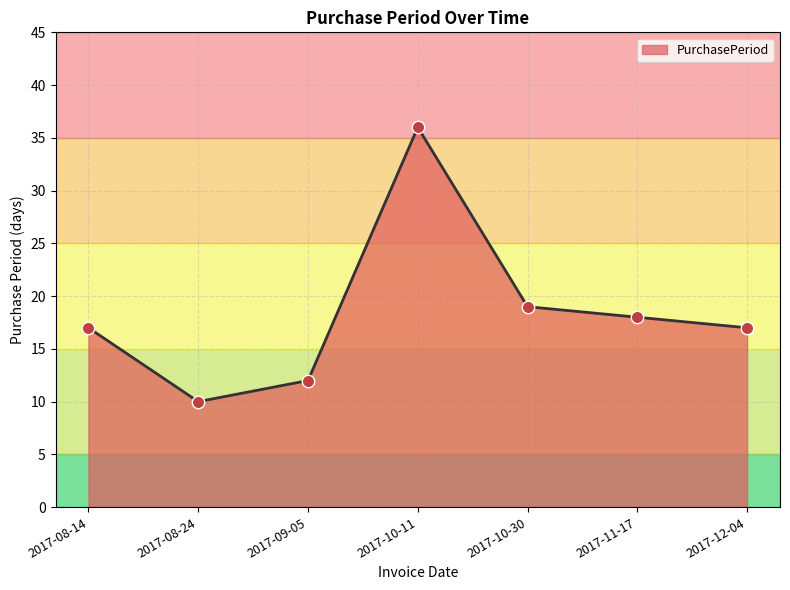

Approximately how many times larger is the value at 2017-11-17 compared to 2017-08-14?

1.1